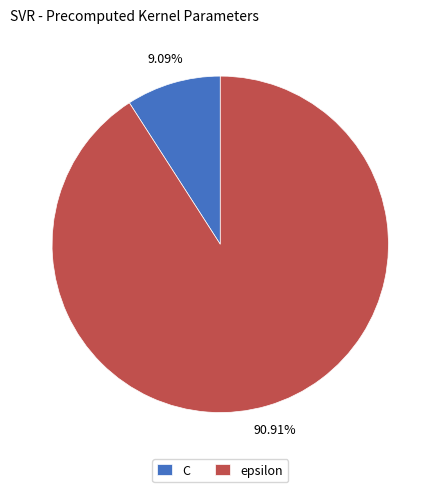

To the nearest percent, what is the average slice percentage?

50%